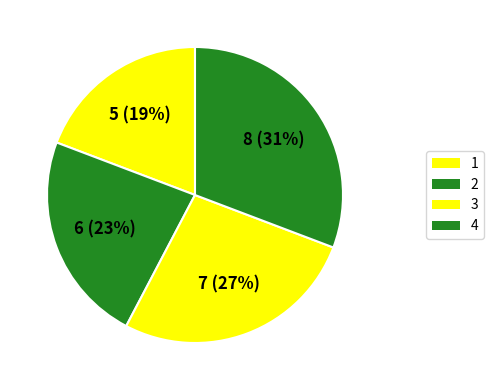

To the nearest percent, what portion does 4 represent?

31%